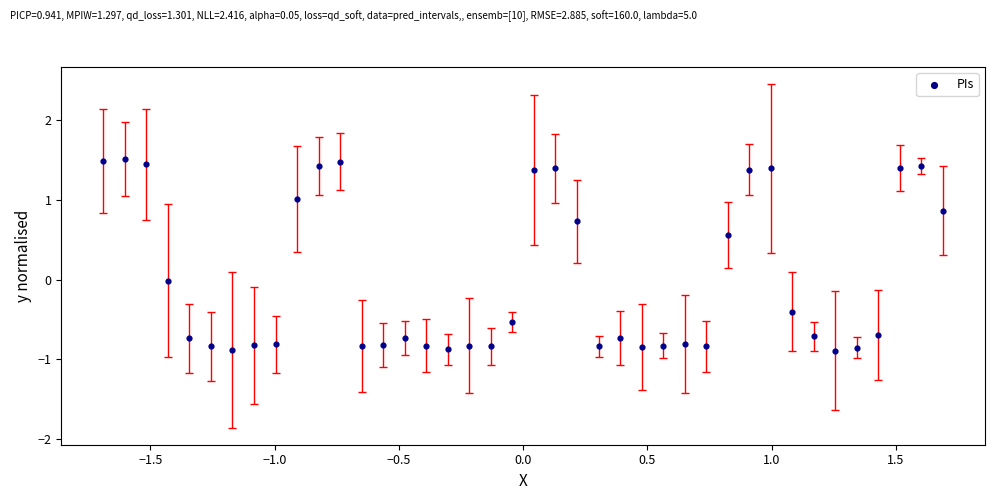

What is the range of Y values (max minus min)?

2.4